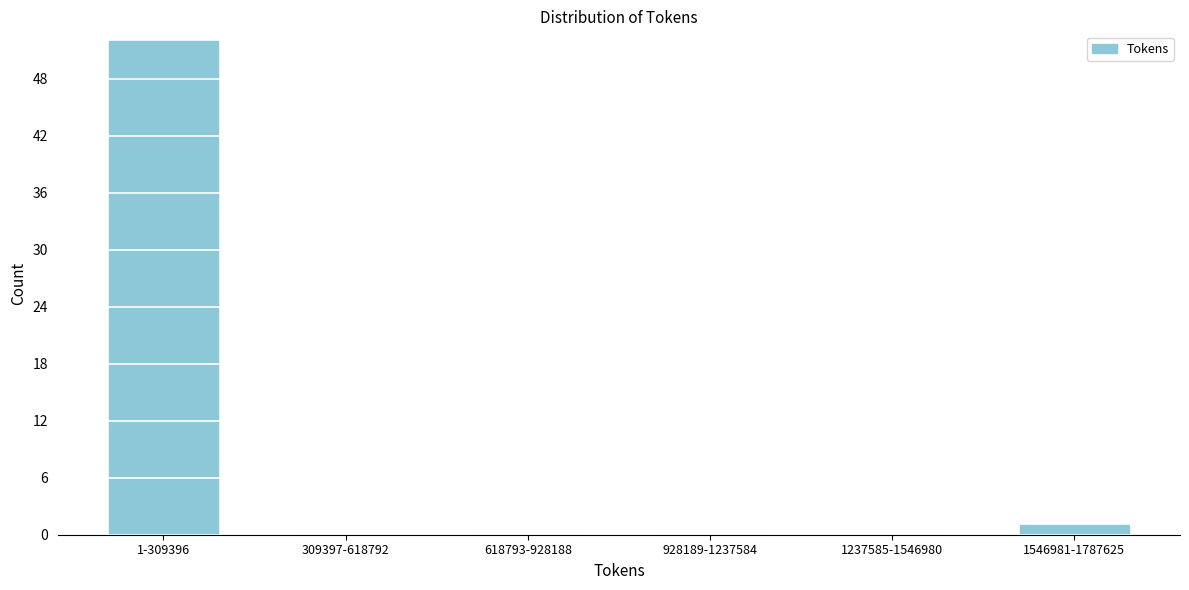

Reading left to right, list all the values displayed in this chart.

1-309396=52	309397-618792=0	618793-928188=0	928189-1237584=0	1237585-1546980=0	1546981-1787625=1